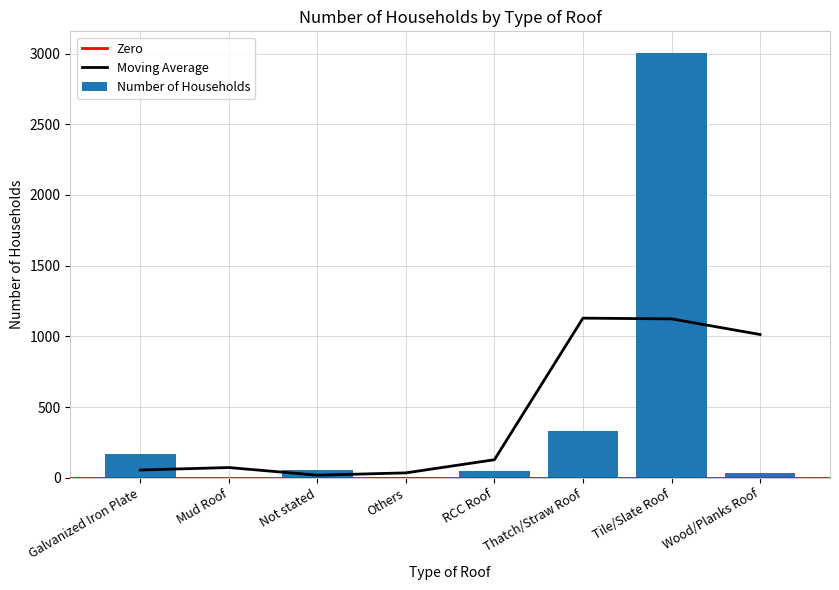

What position from the right is Wood/Planks Roof?

1